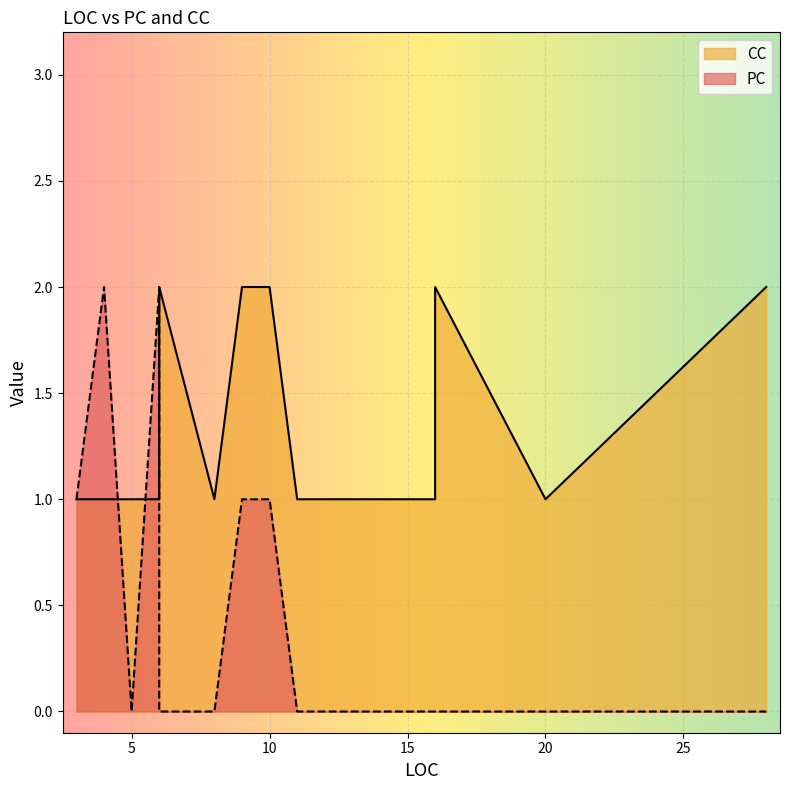

Count the PC values in the range 0 to 1.

11